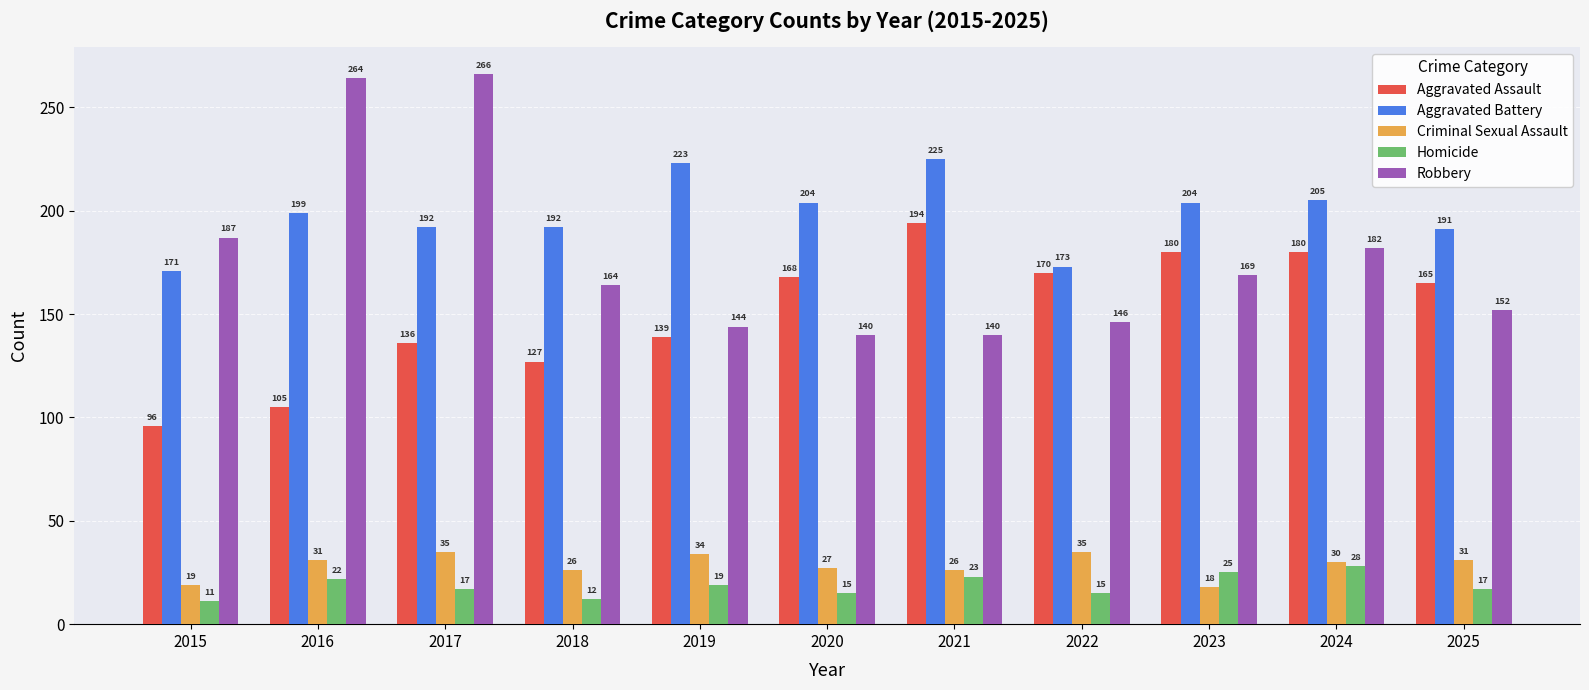

Where is Robbery nearest to the value 203?

2015